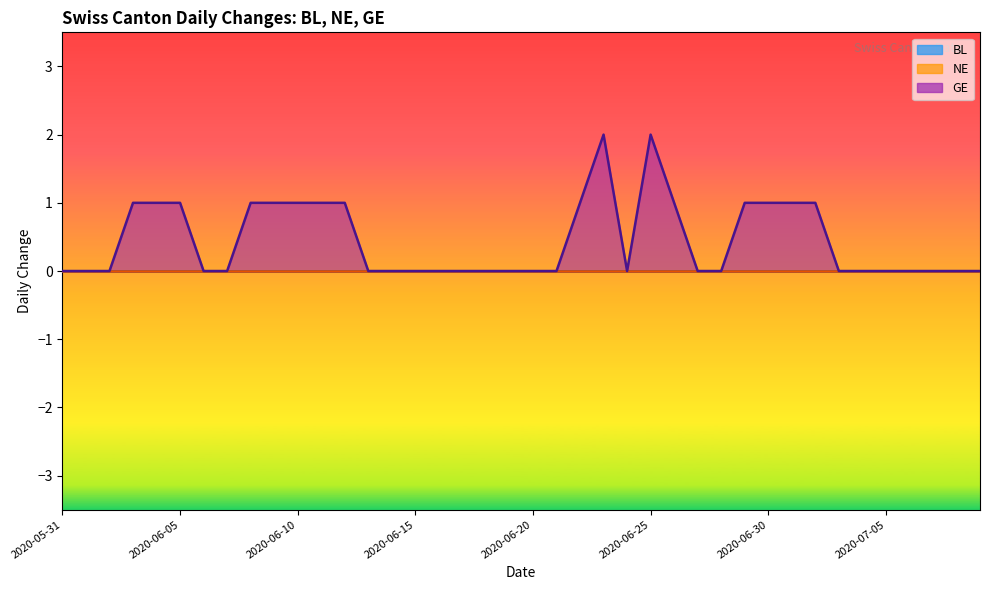

What is the label of the 35th point from the right?

2020-06-05